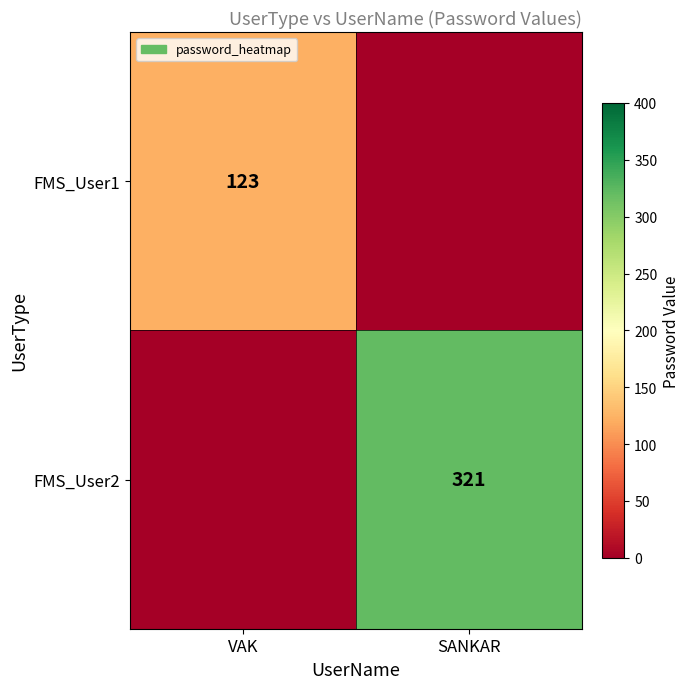

Count the number of categories in the chart.

2